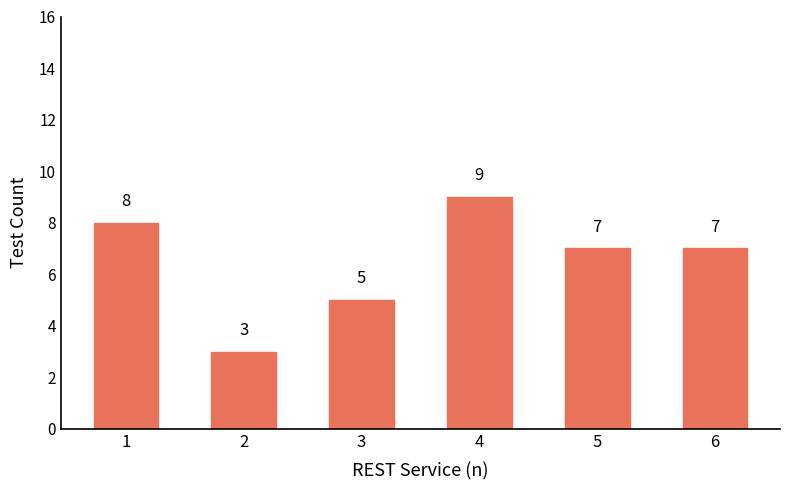

How many categories are shown in the chart?

6